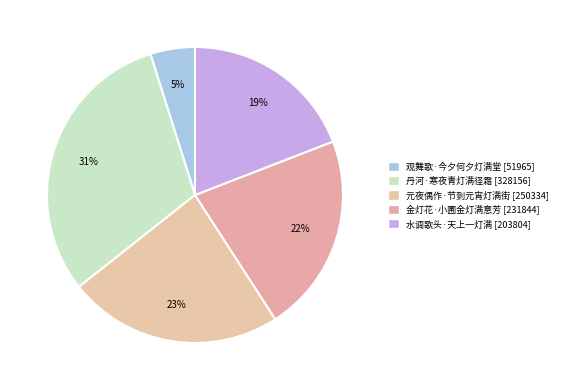

What is the smallest slice in the pie chart?

观舞歌·今夕何夕灯满堂